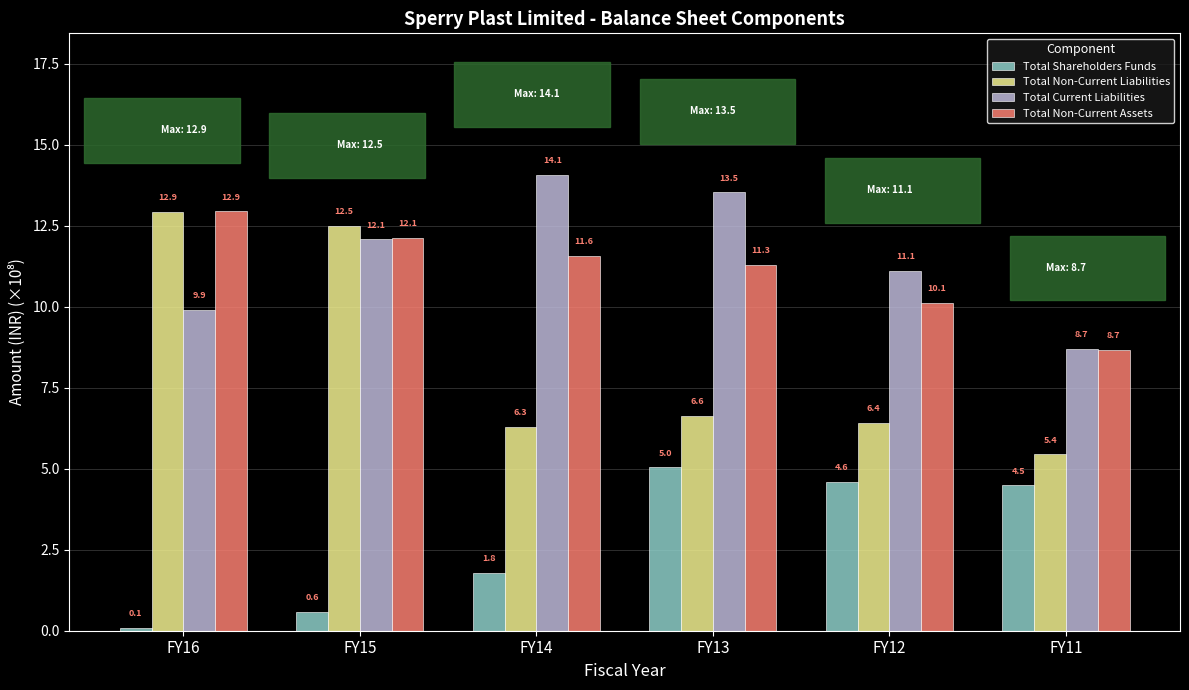

At which label does Total Shareholders Funds first exceed 4?

FY13